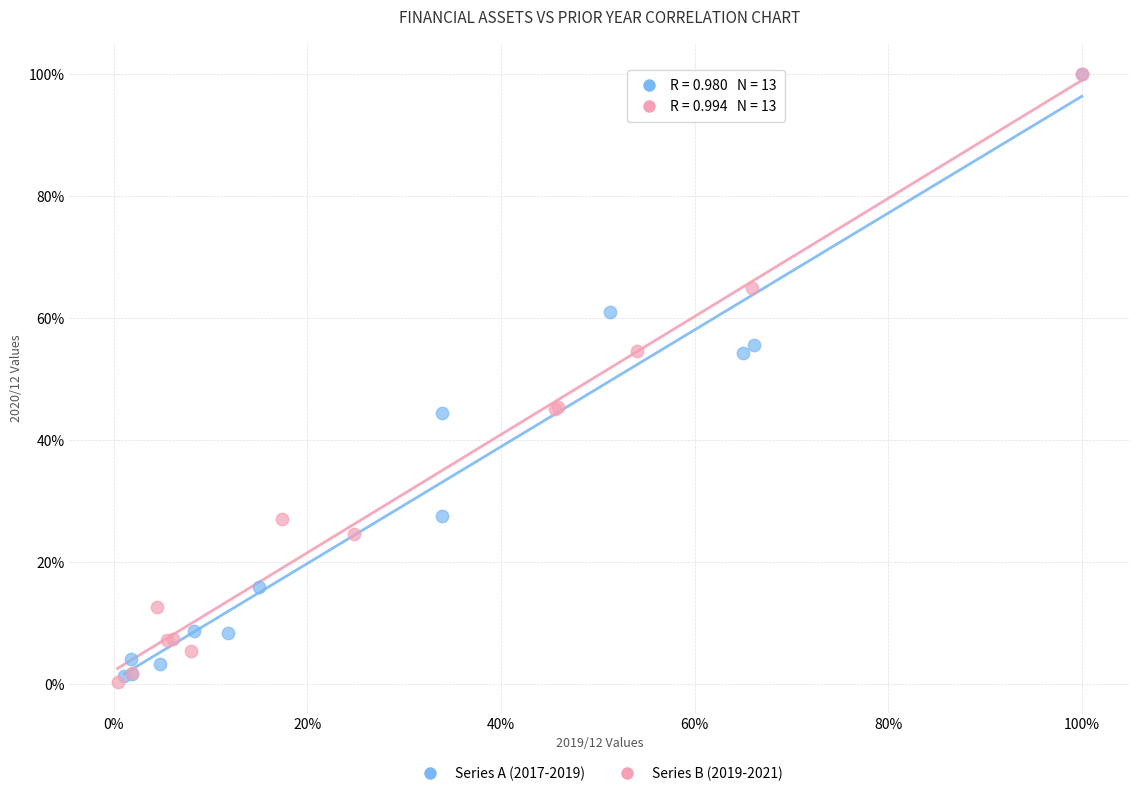

What are all the series names shown in the legend?

Series A (2017-2019), Series B (2019-2021)